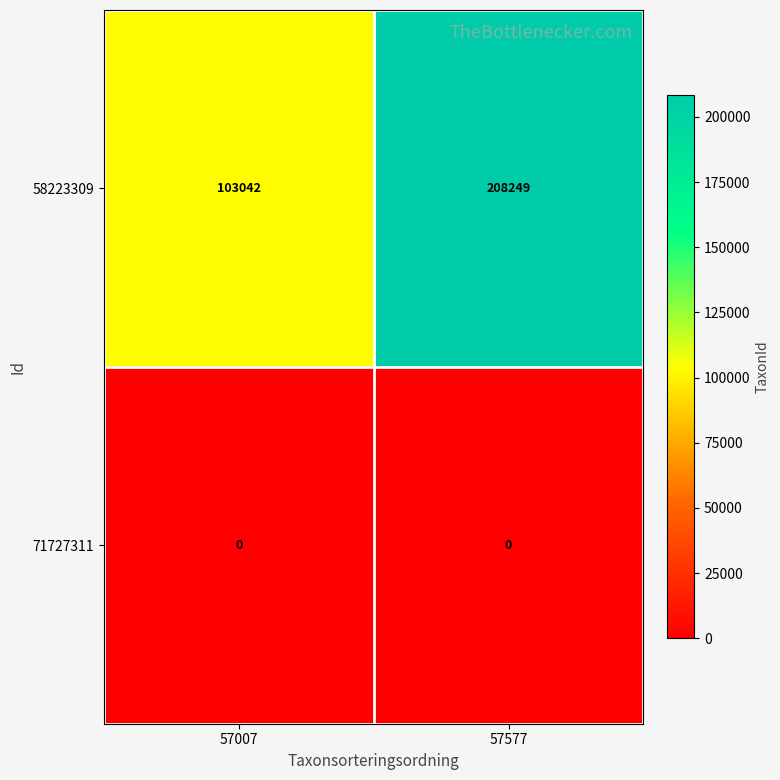

Rank the series at 57577 from lowest to highest value.

71727311, 58223309